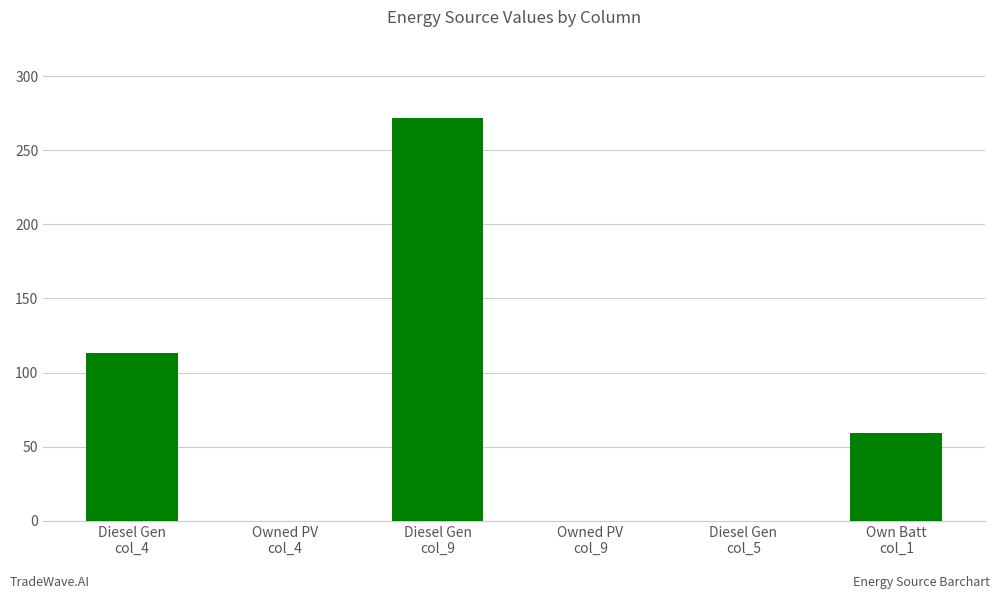

Count the values in the range 0 to 113.

5